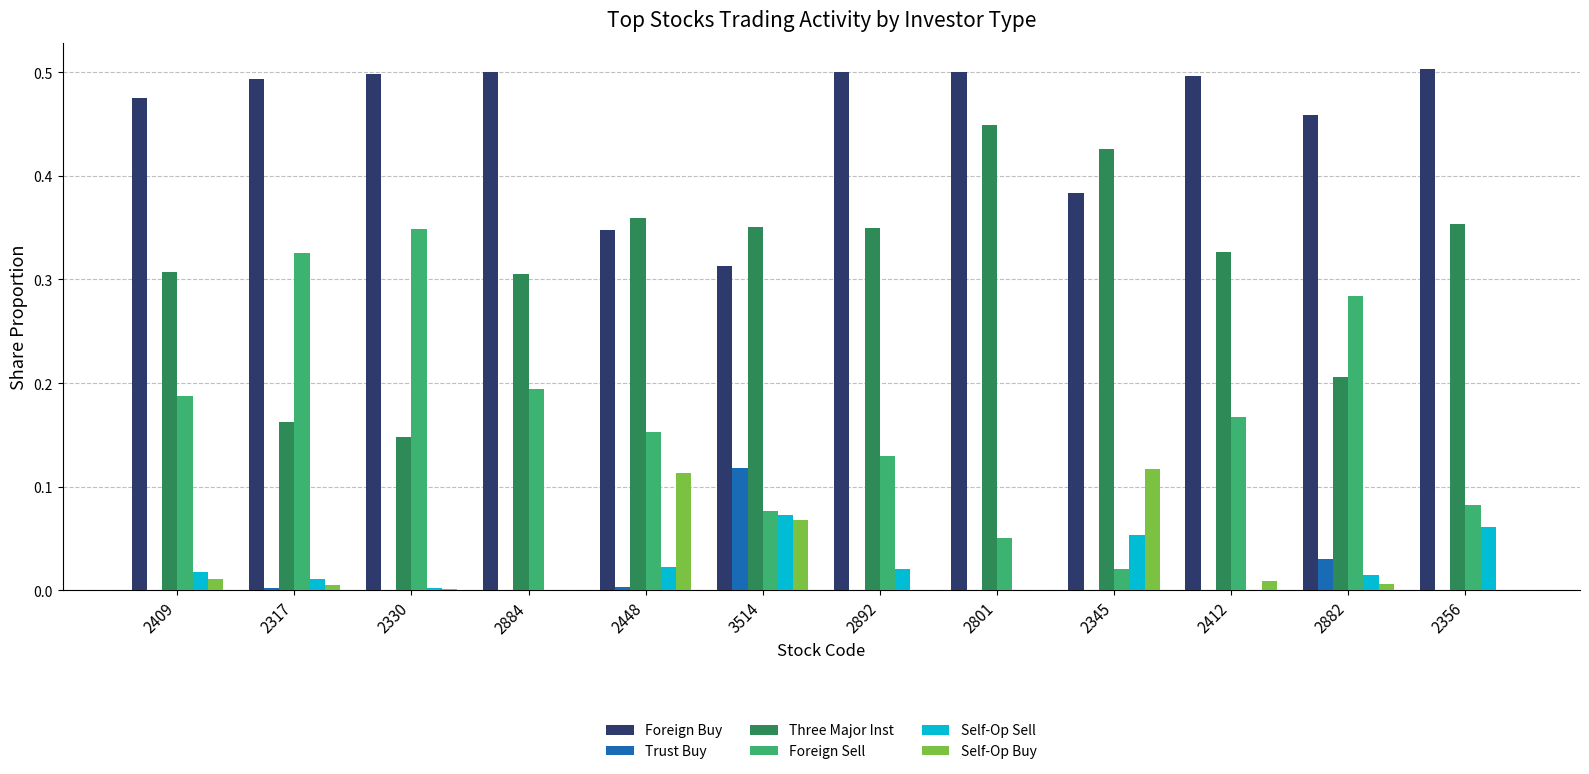

At which label does Three Major Inst reach its peak?

2801